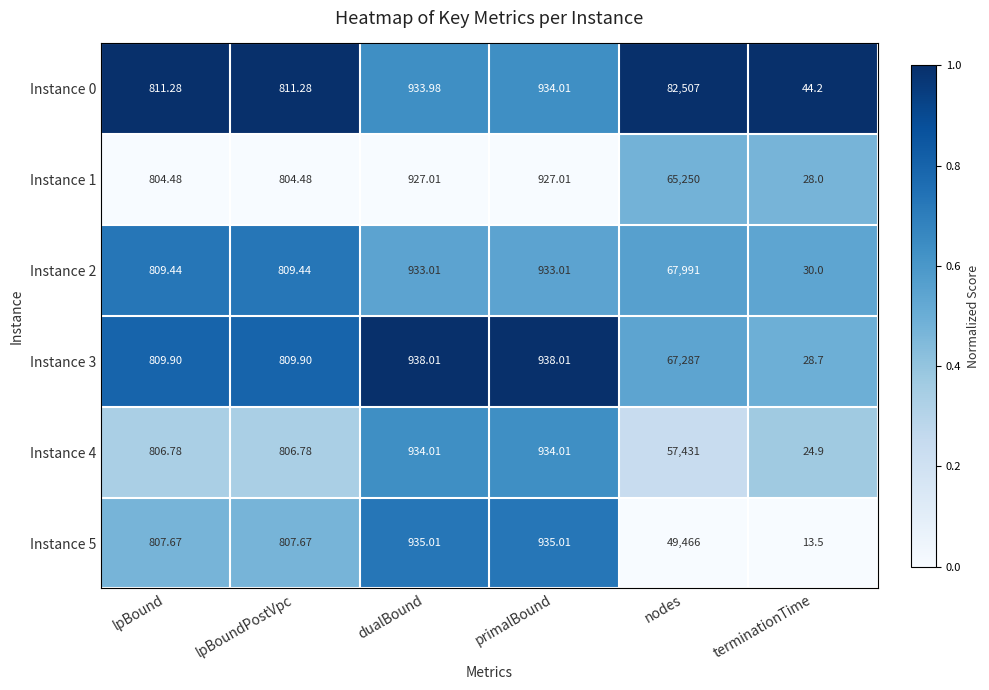

Which series has the largest range (max minus min)?

Instance 0